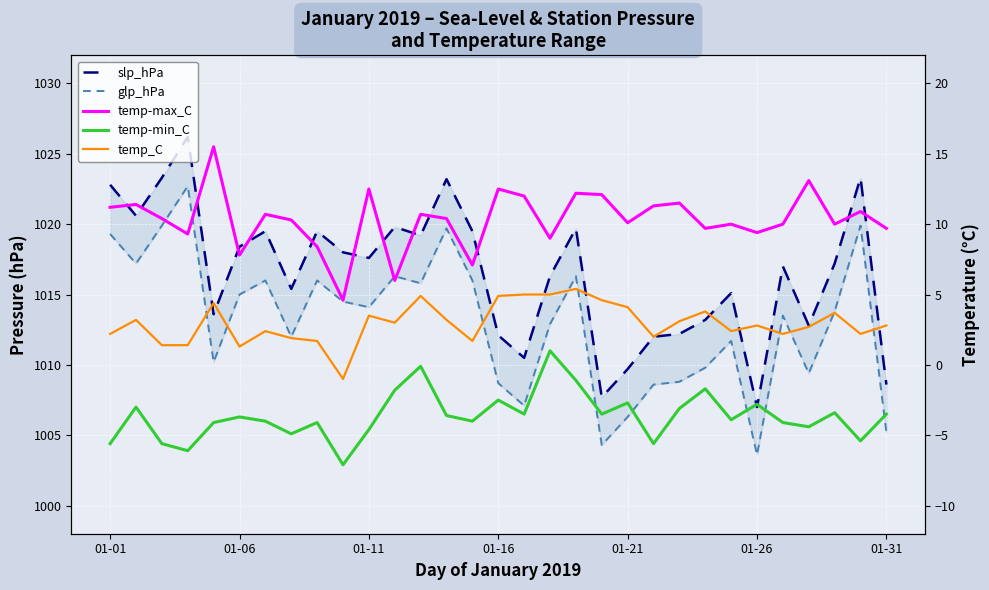

Does the chart display data point markers on the line(s)?

No